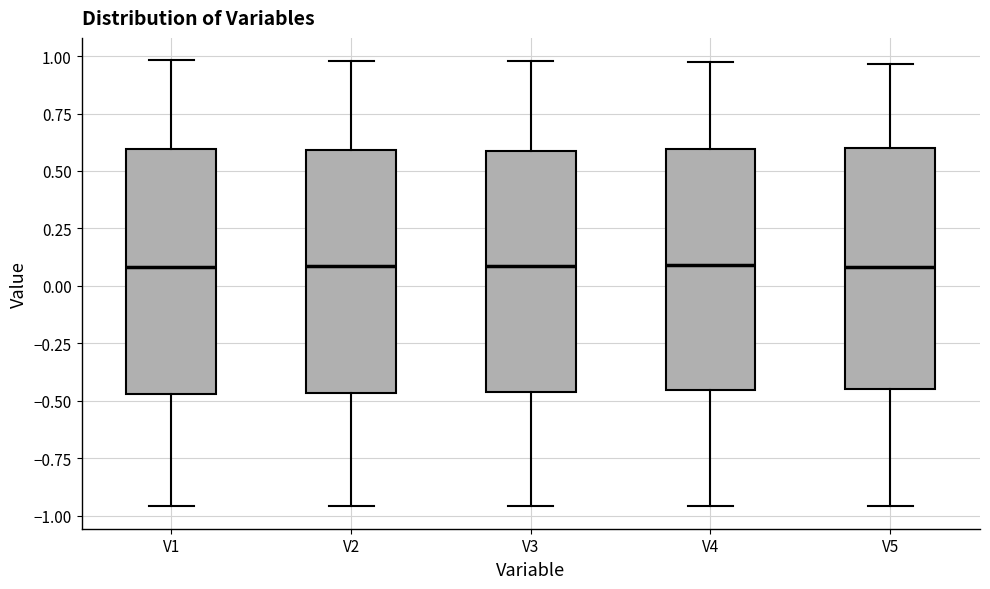

Reading left to right, read every box against the y-axis: the position of its median line, the range the box covers, and the ends of its whiskers. The values are not printed on the chart, so give them approximately, as read against the axis.

V1: median 0.10, box -0.45 to 0.60, whiskers -0.95 to 1.00
V2: median 0.10, box -0.45 to 0.60, whiskers -0.95 to 1.00
V3: median 0.10, box -0.45 to 0.60, whiskers -0.95 to 1.00
V4: median 0.10, box -0.45 to 0.60, whiskers -0.95 to 0.95
V5: median 0.10, box -0.45 to 0.60, whiskers -0.95 to 0.95